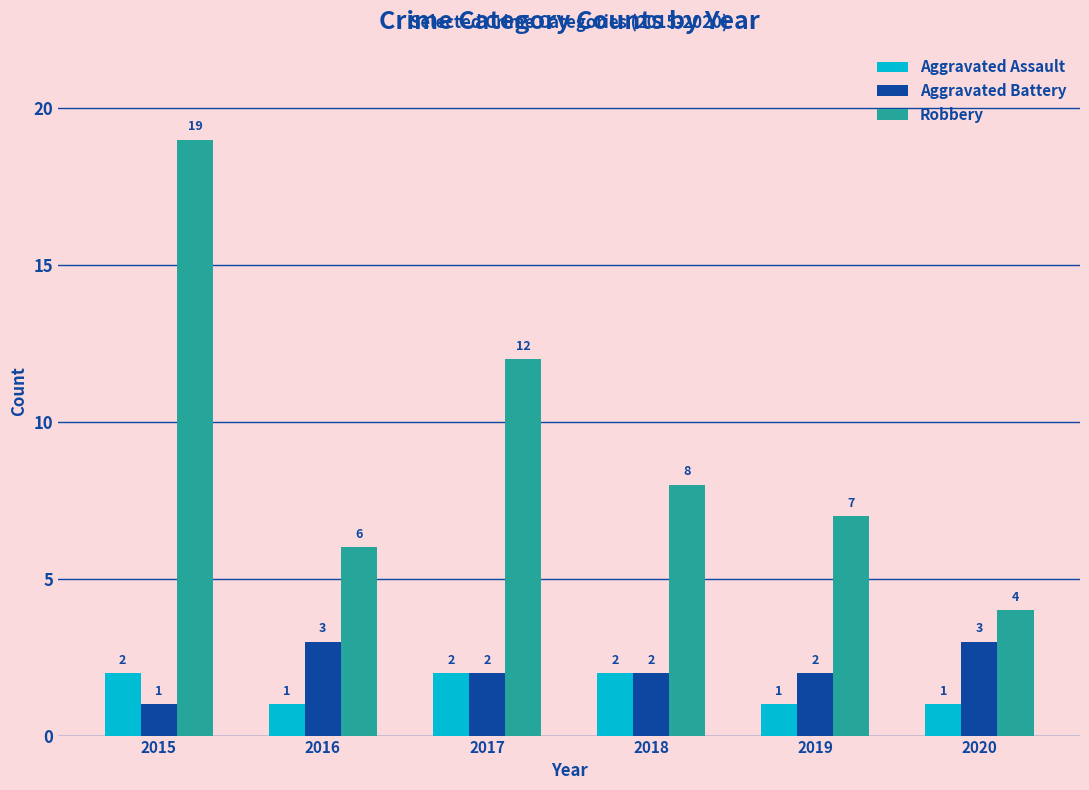

What is the sum of all Aggravated Battery values?

13